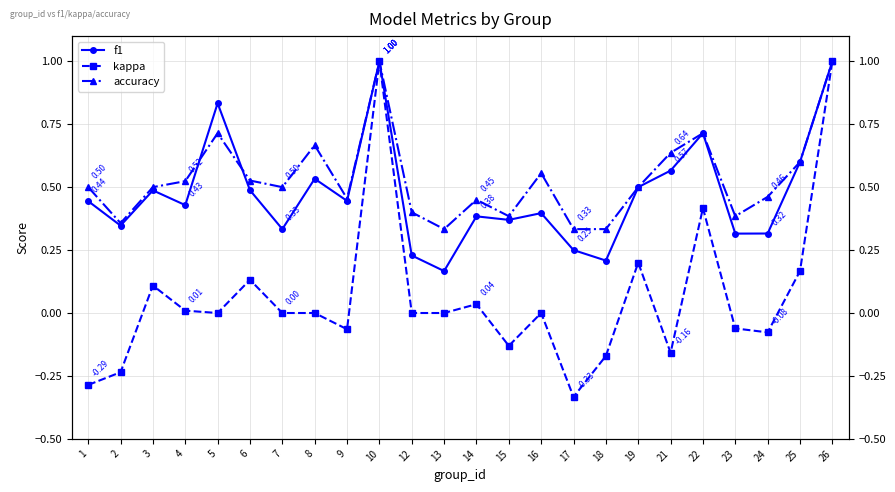

What is the value of the kappa point at the 6th from the left?

0.1